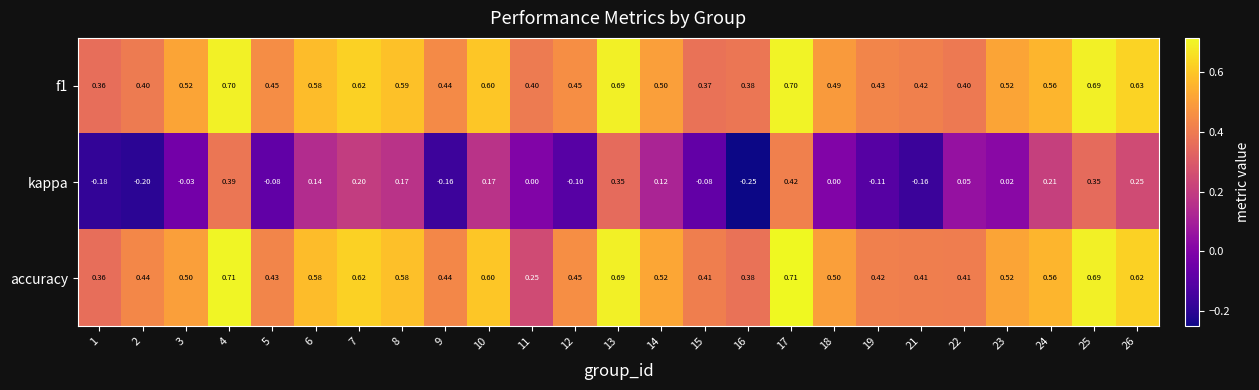

Which series has the largest total across all categories?

f1